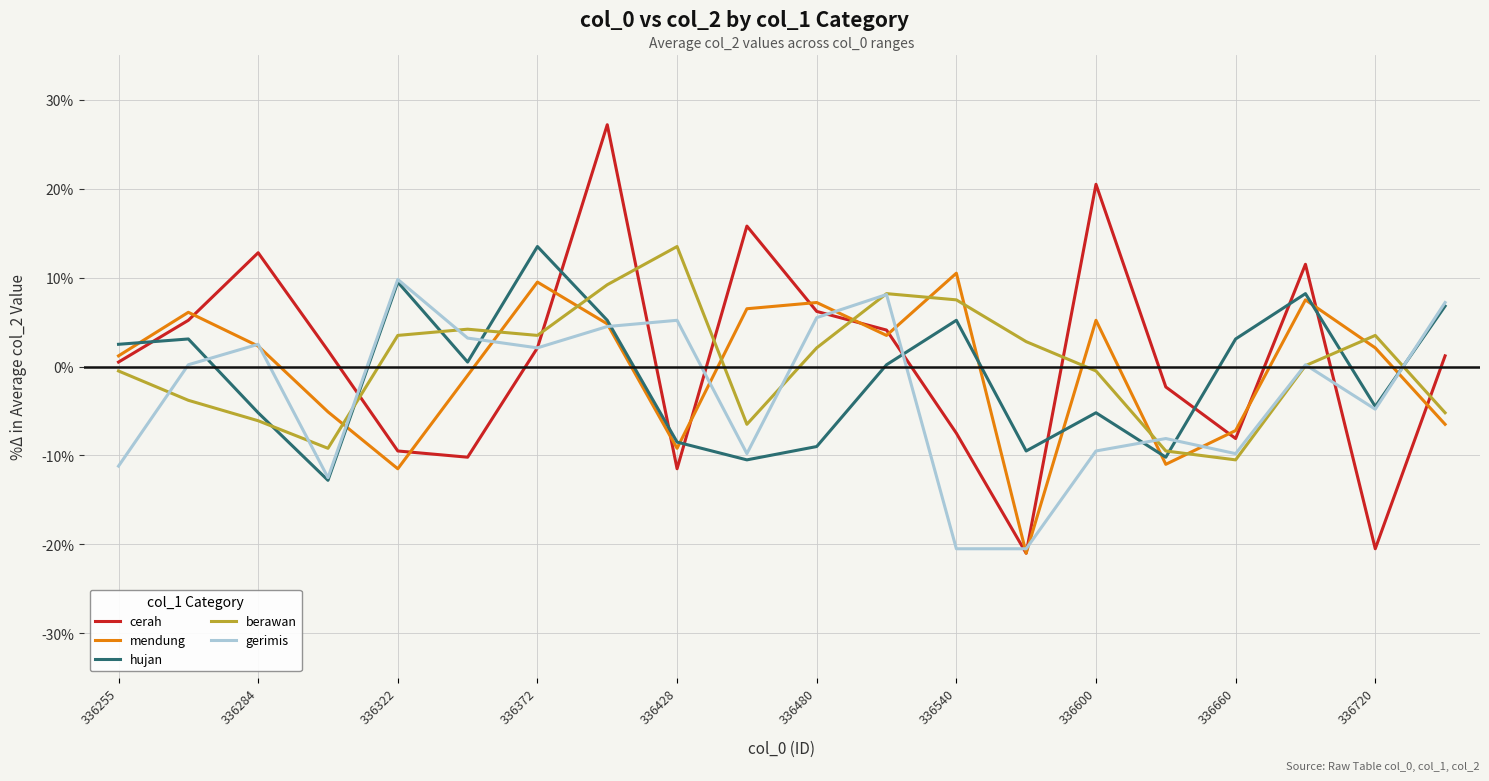

How many intersections are there between hujan and cerah?

10